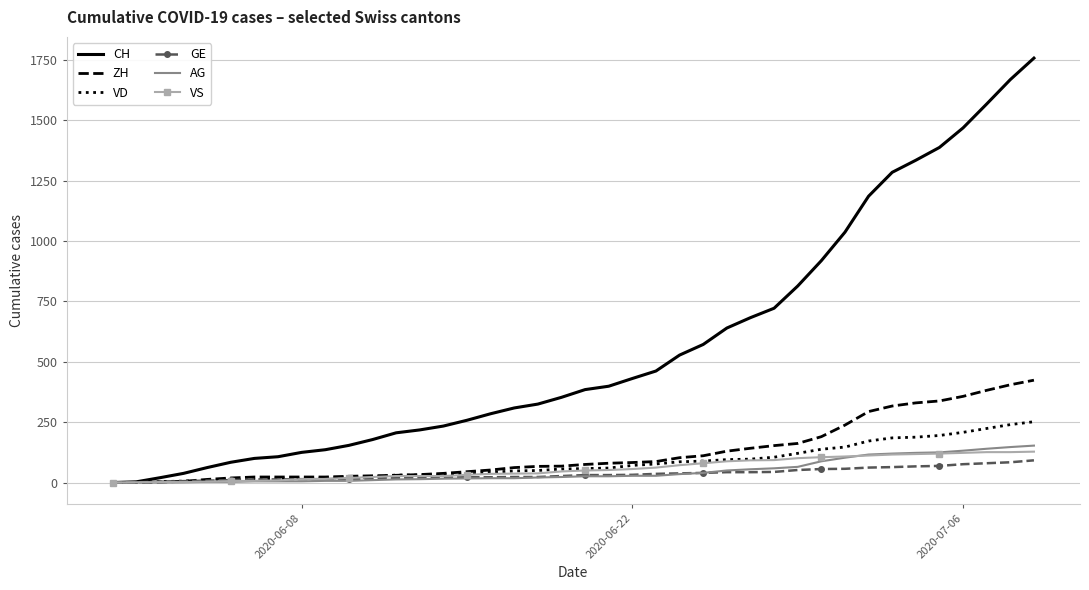

Count the number of categories in the chart.

40